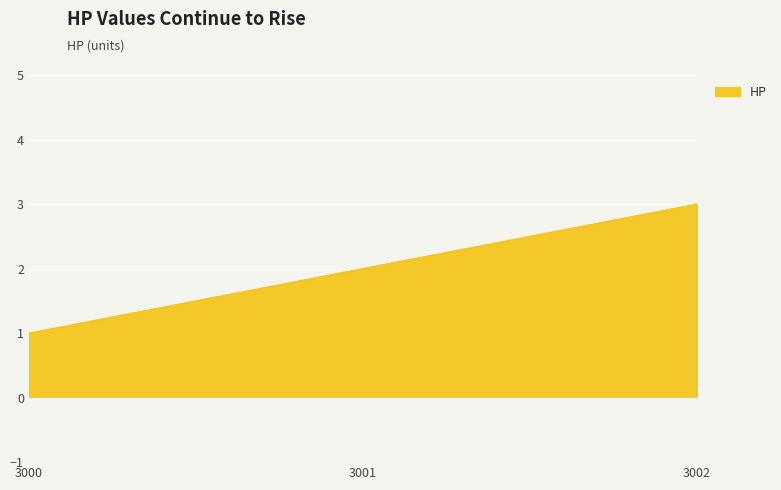

How many values are below 2?

1